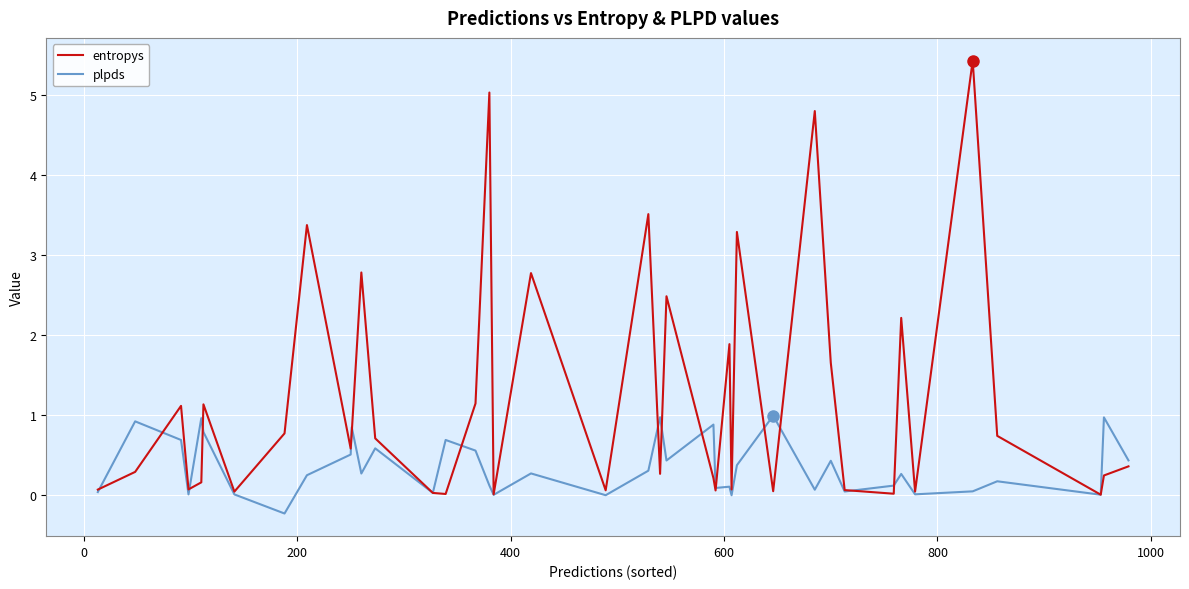

Rank the series by their maximum value, from lowest to highest.

plpds, entropys